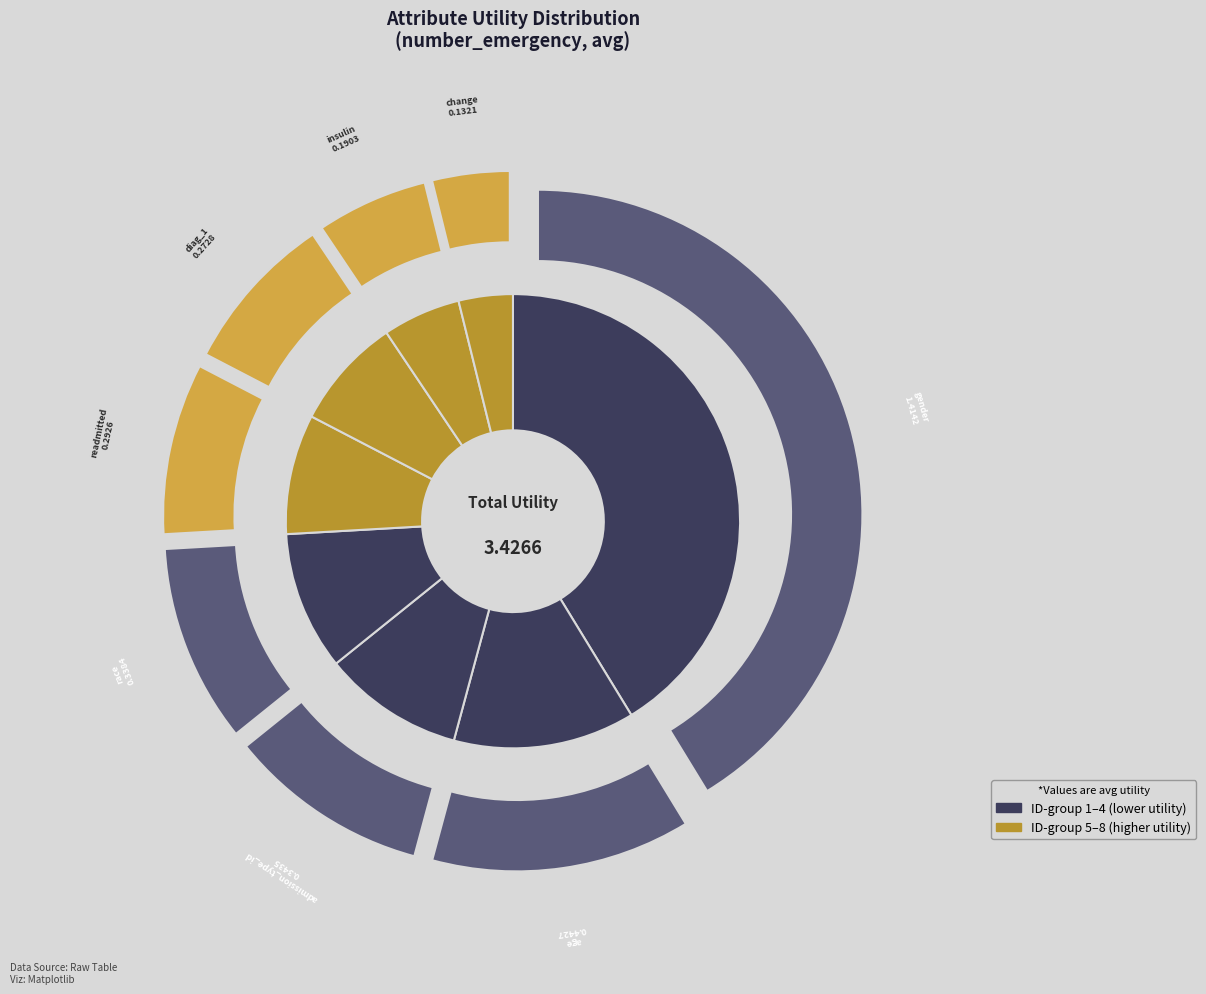

To the nearest percent, what percentage of the pie is race?

10%